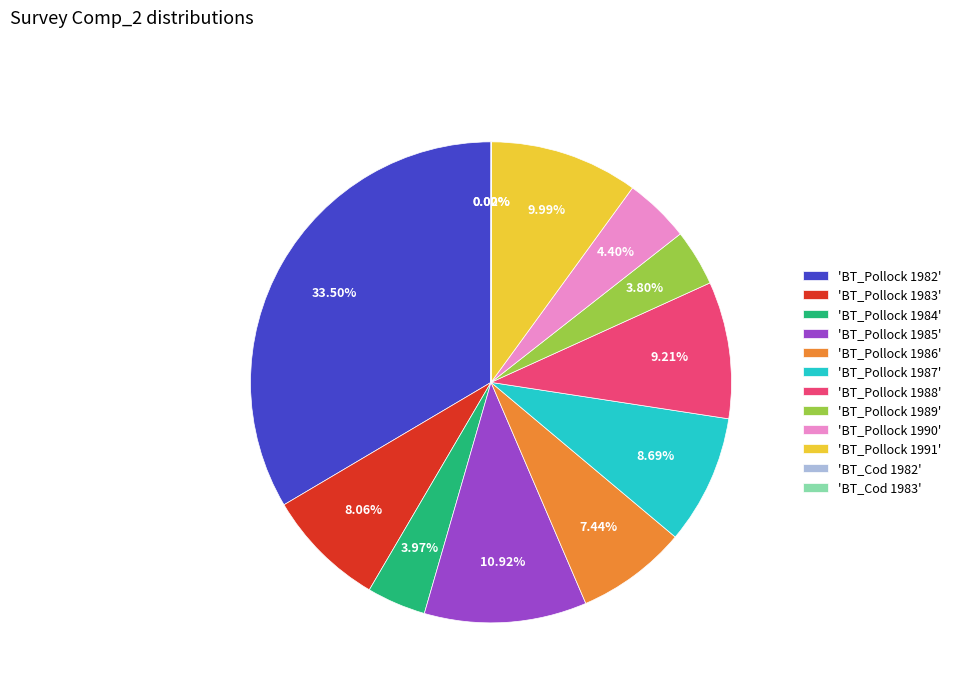

Is there any slice that represents more than half of the pie?

No